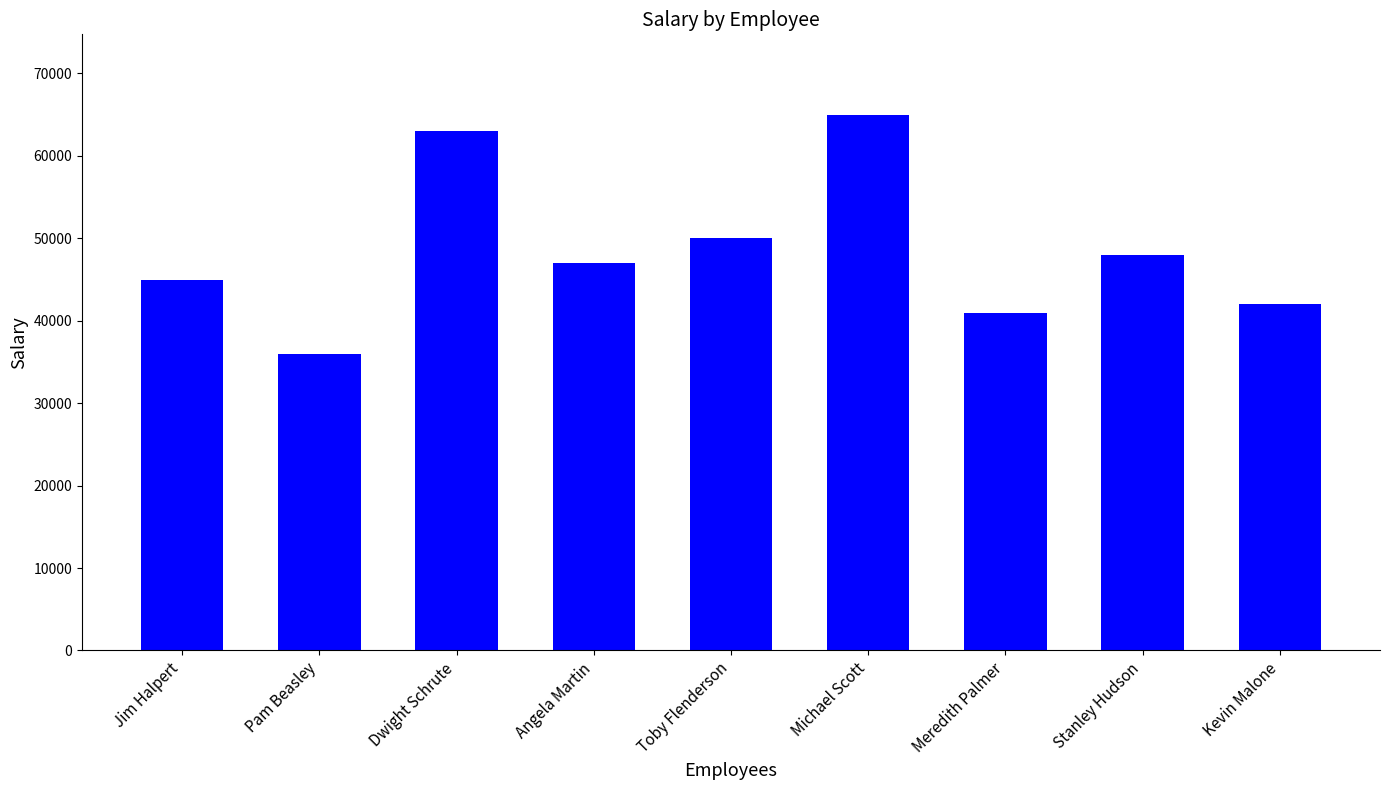

Between Kevin Malone and Meredith Palmer, which is larger?

Kevin Malone